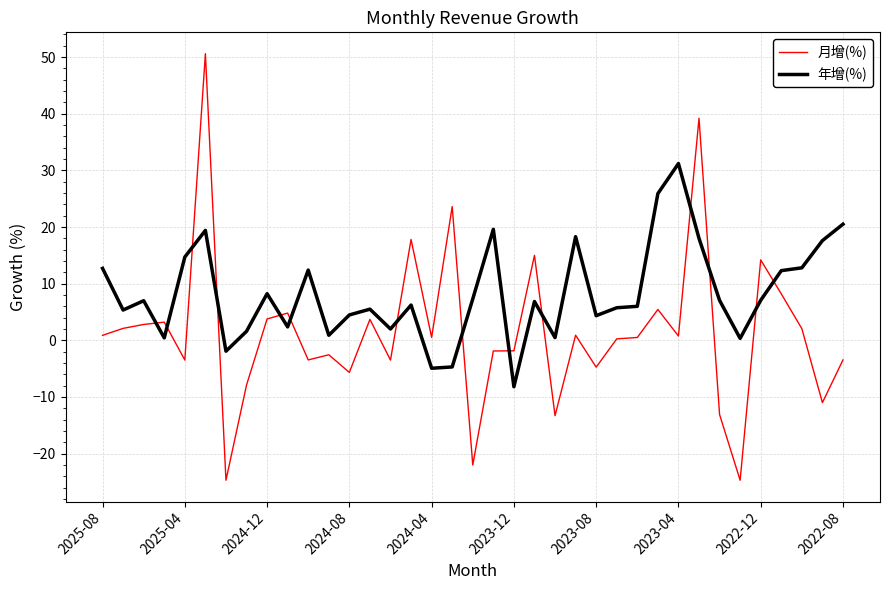

Which series has the largest range (max minus min)?

月增(%)